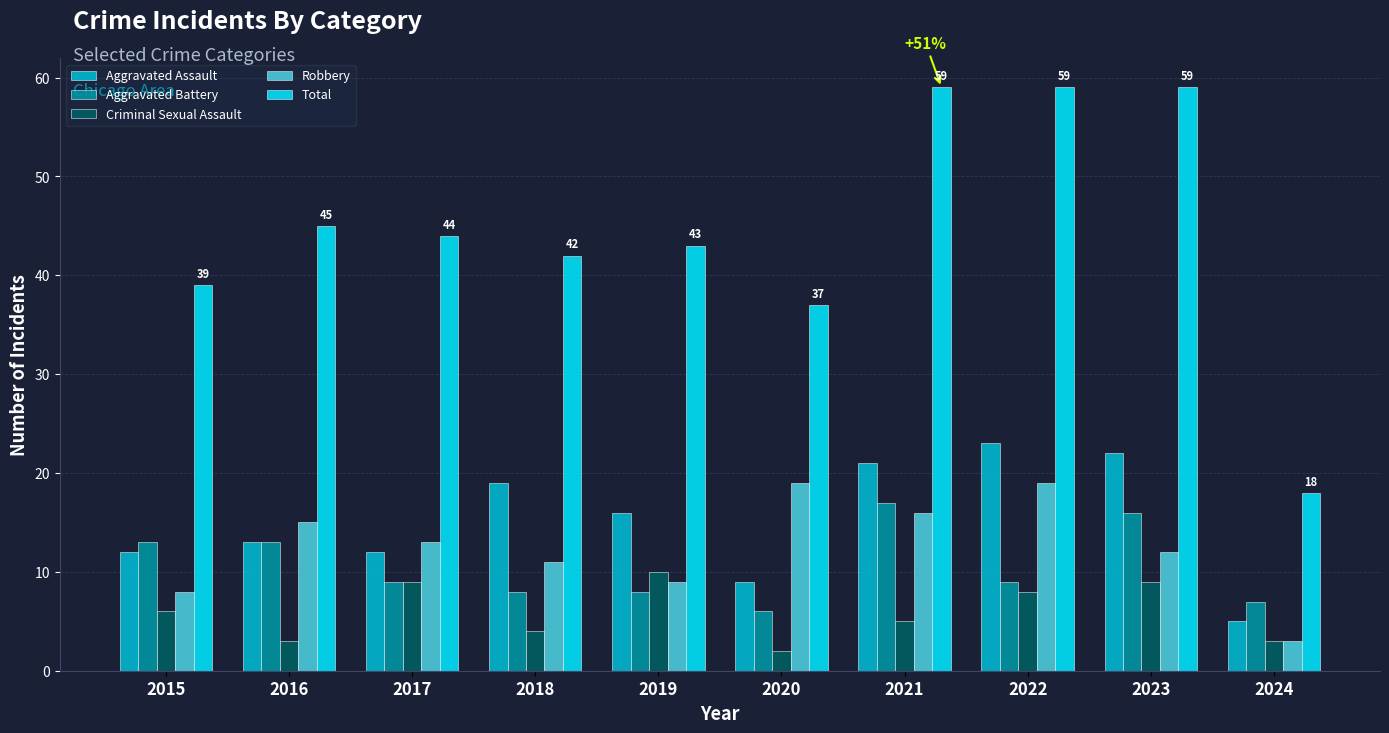

Is the value of Total at 2020 greater than the value of Robbery at 2017?

Yes